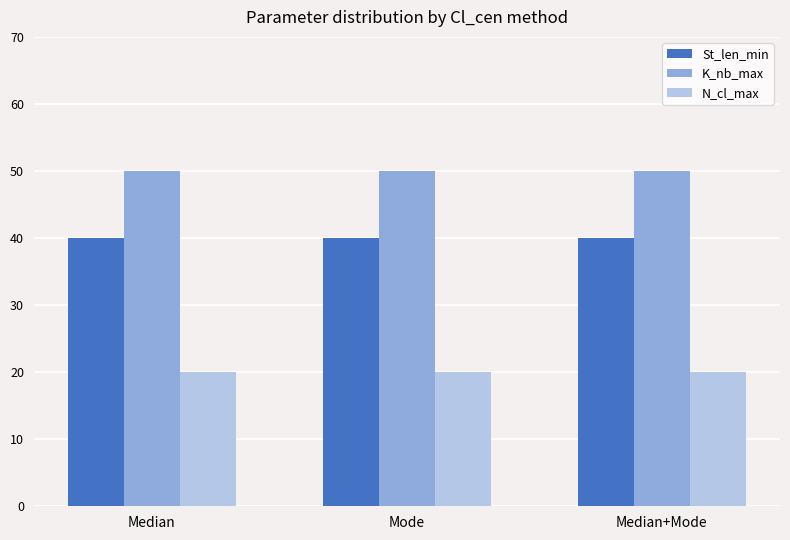

Rank the series by their average value, from lowest to highest.

N_cl_max, St_len_min, K_nb_max